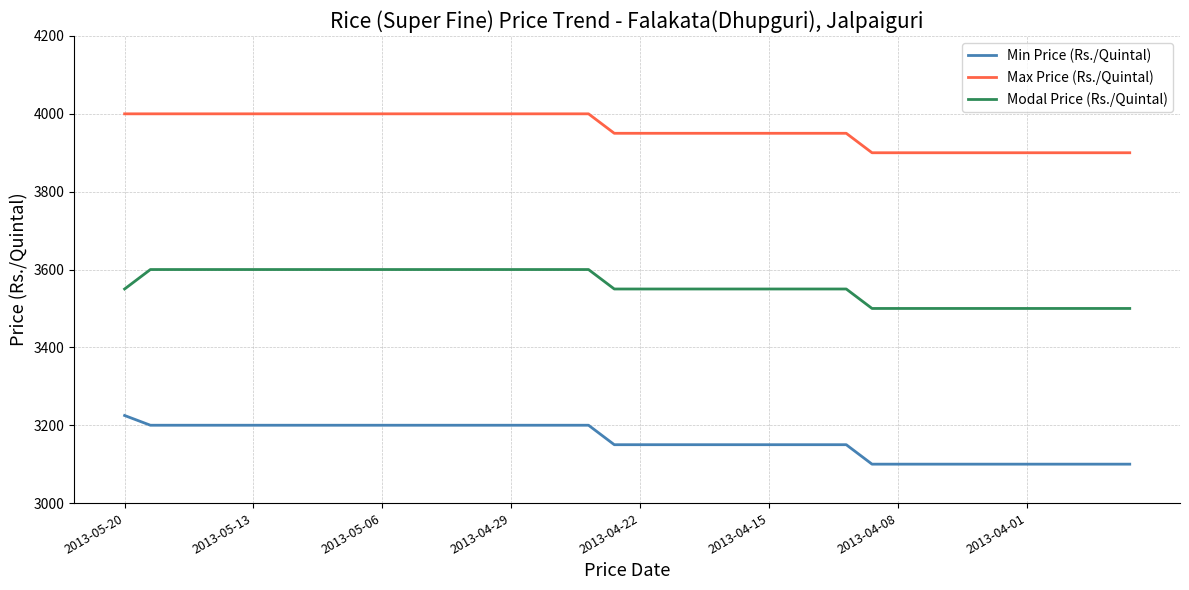

Which series has the largest total across all categories?

Max Price (Rs./Quintal)